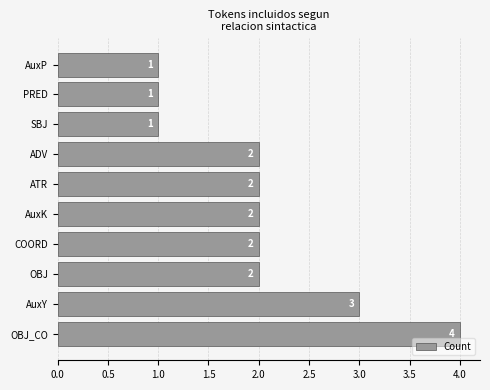

What is the sum of all values?

20